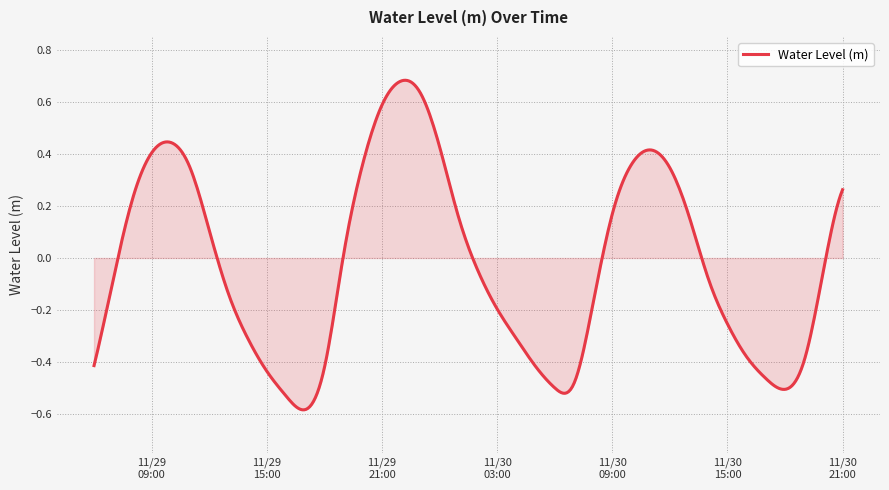

What is the difference between the maximum and minimum values?

1.3